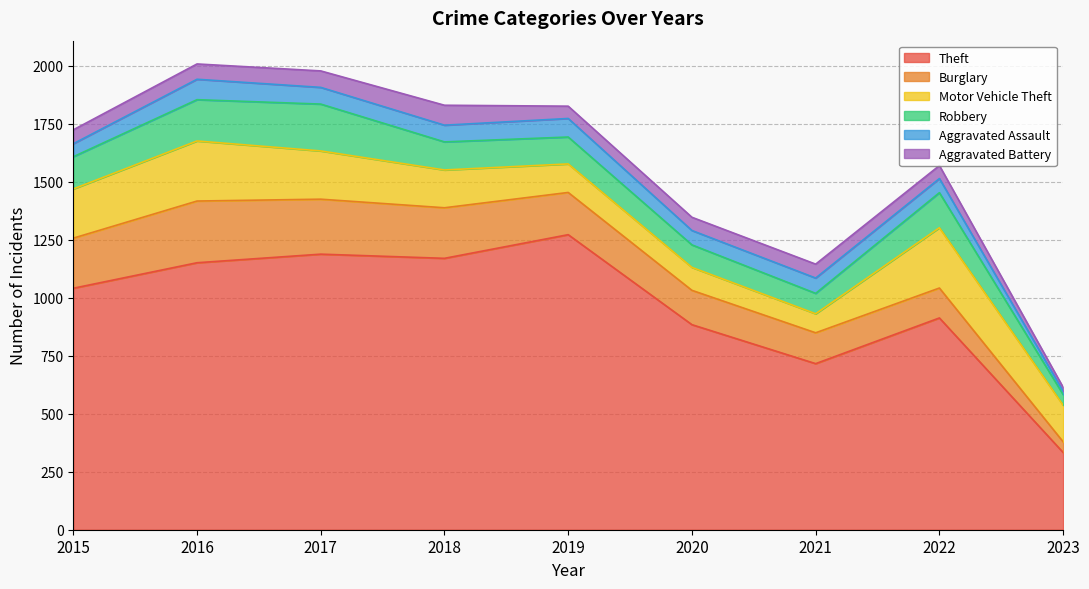

Which series ends up on top after the final intersection of Robbery and Motor Vehicle Theft?

Motor Vehicle Theft